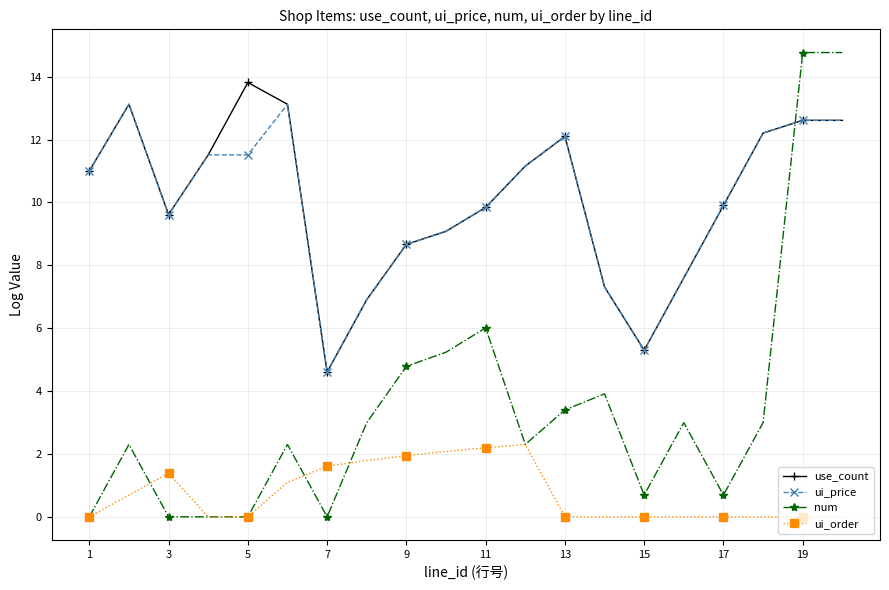

What is the value of the ui_price point at the 15th from the left?

5.3